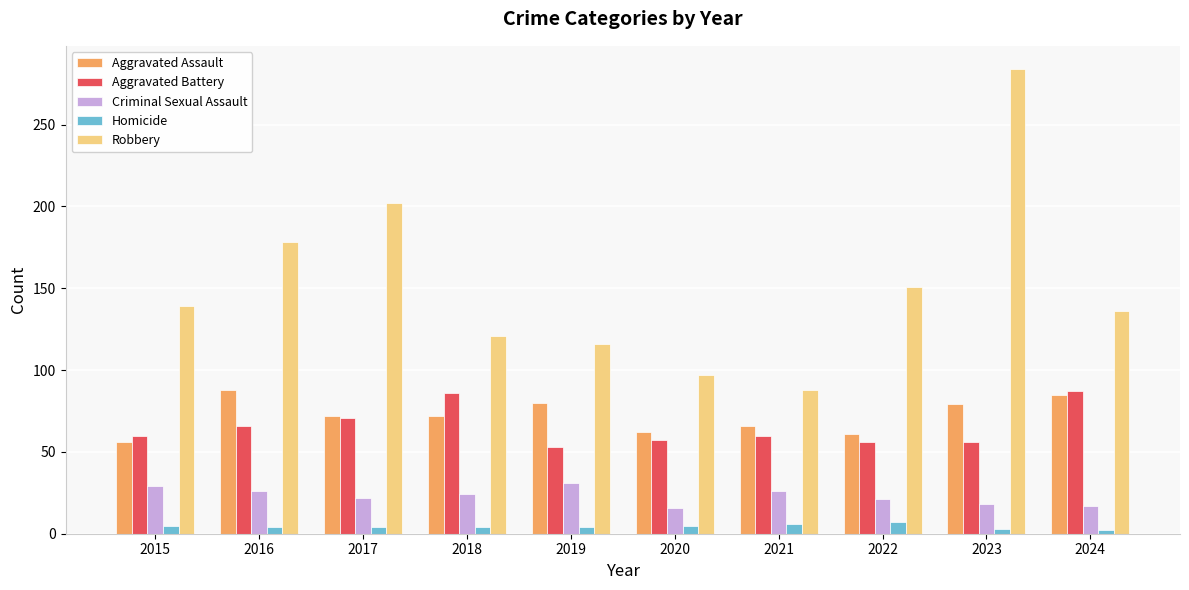

Rank the series at 2023 from lowest to highest value.

Homicide, Criminal Sexual Assault, Aggravated Battery, Aggravated Assault, Robbery